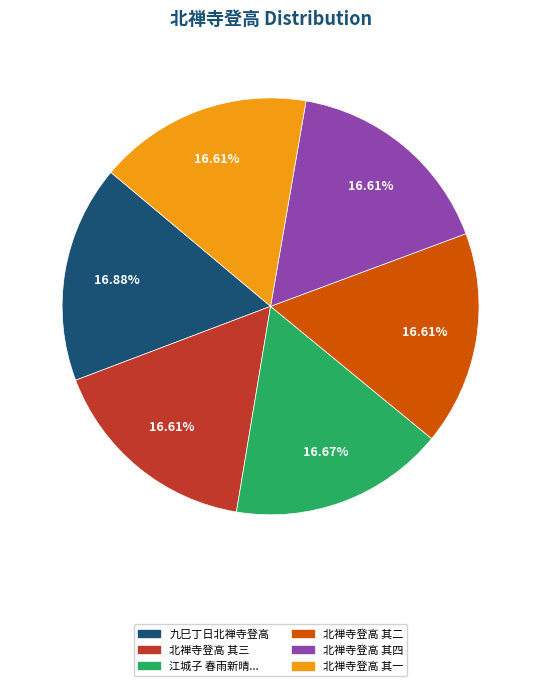

Is there any slice that represents more than half of the pie?

No